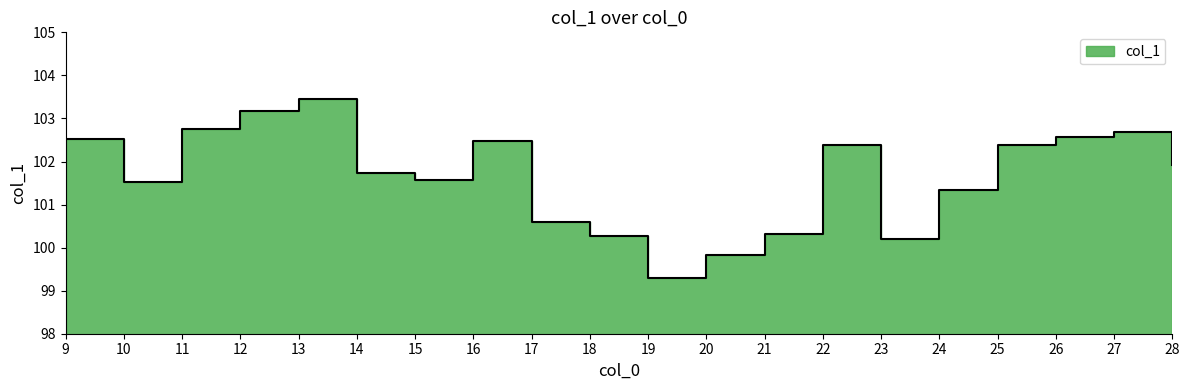

True or false: the data shows 48.2 at 18.

False